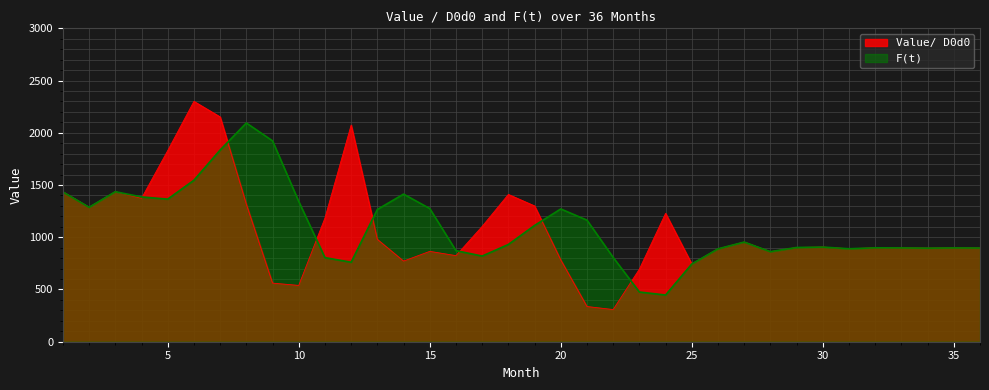

At which label is F(t) closest to 1270?

20